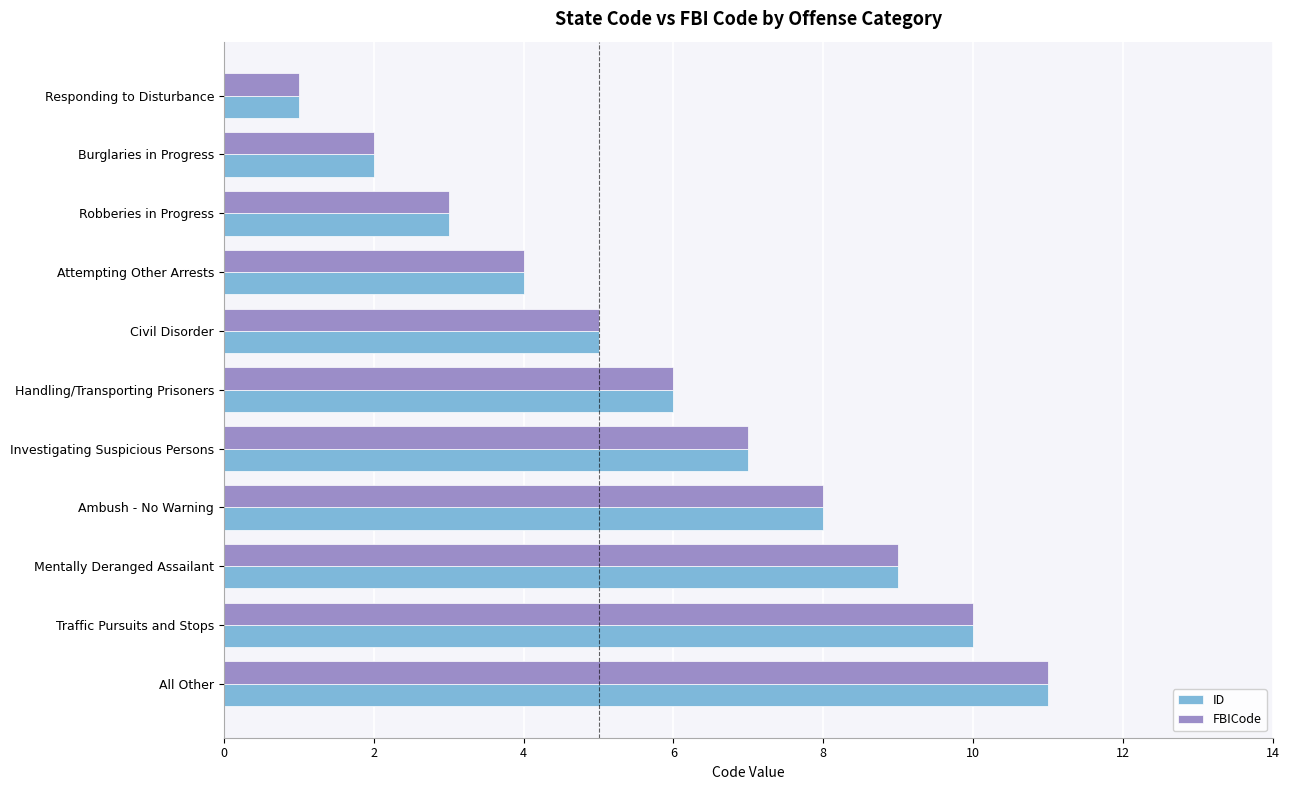

What is the average value of the FBICode series?

6